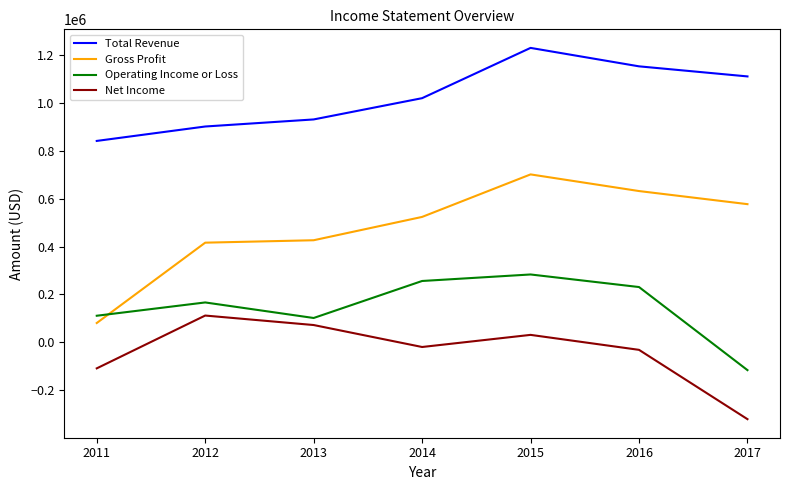

Between 2012 and 2013, which series saw the biggest shift?

Operating Income or Loss